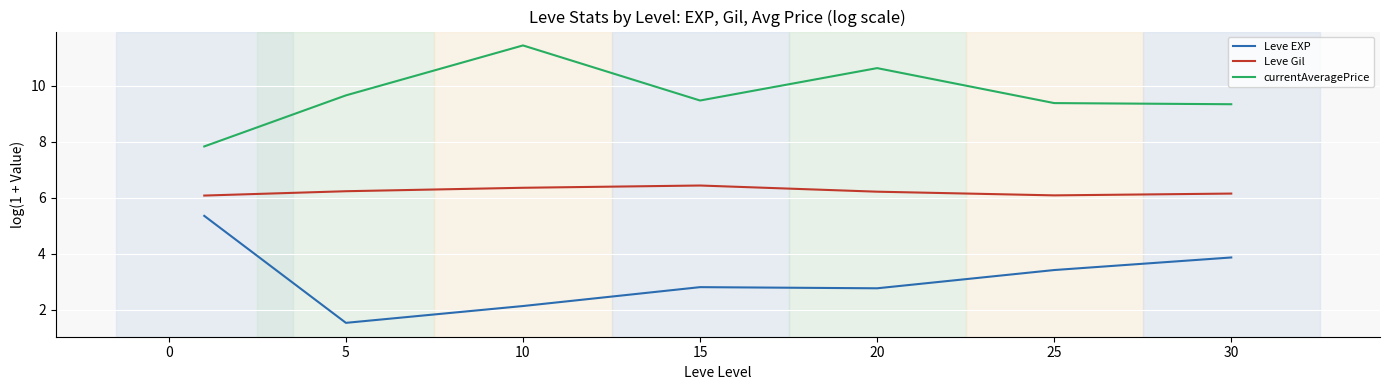

Is this an area chart (filled region under the line)?

No